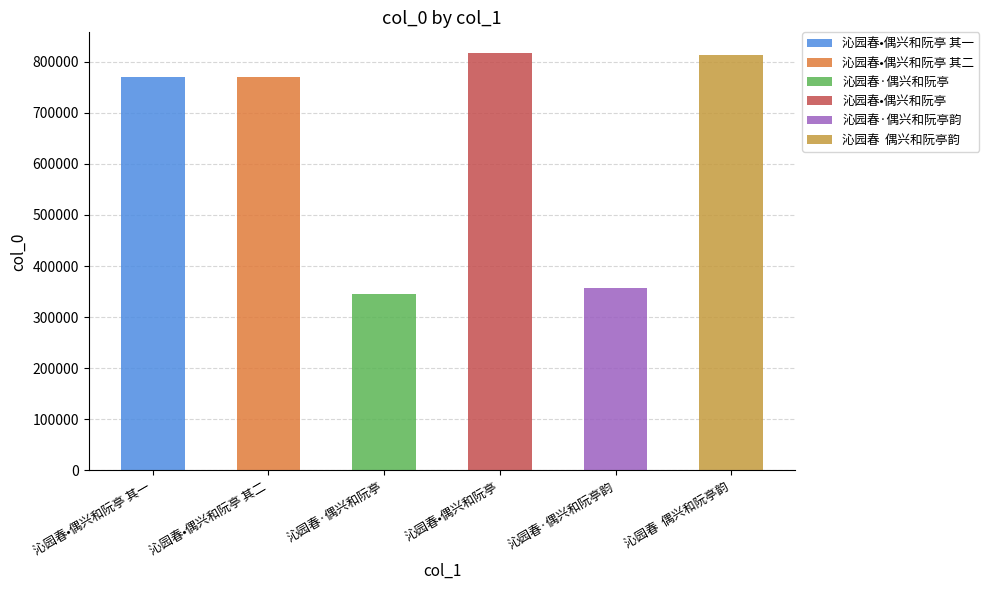

What is the approximate value at 沁园春·偶兴和阮亭韵?

356378